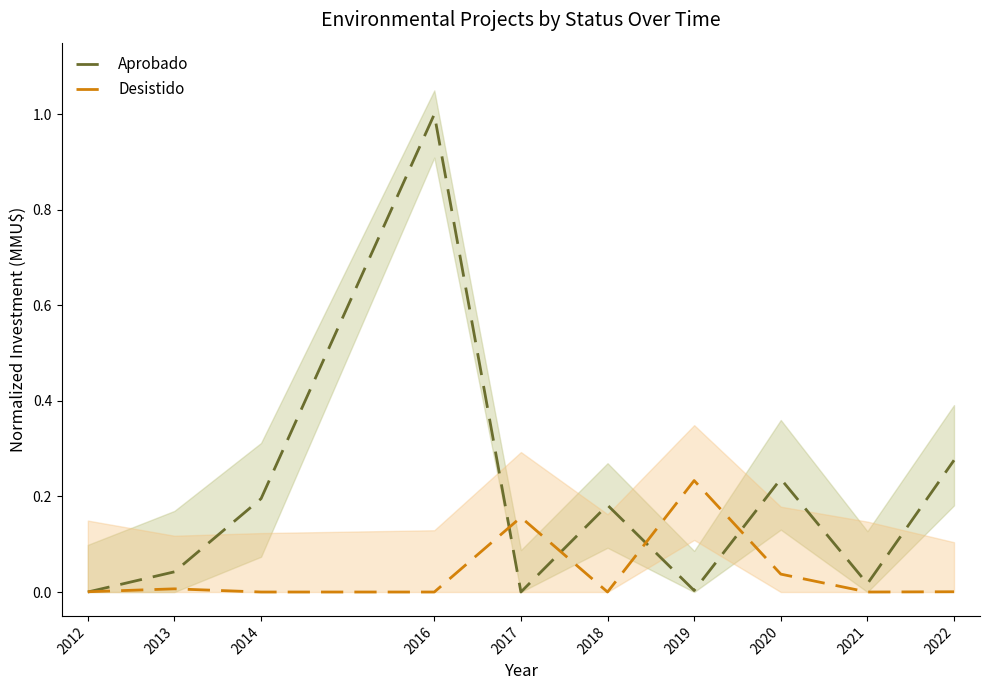

How many values in Desistido are above zero?

6